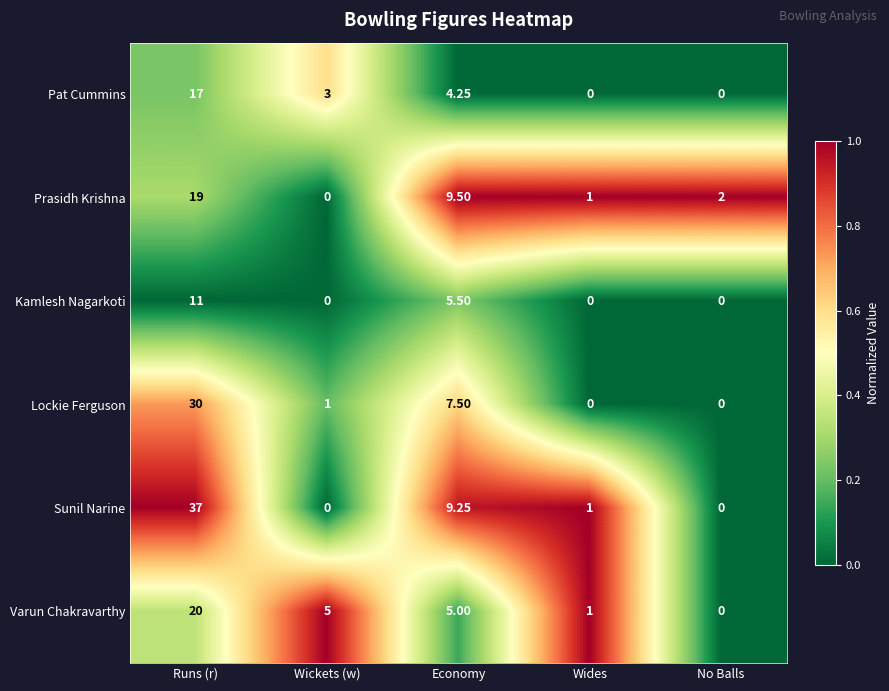

Which series has the largest range (max minus min)?

Sunil Narine